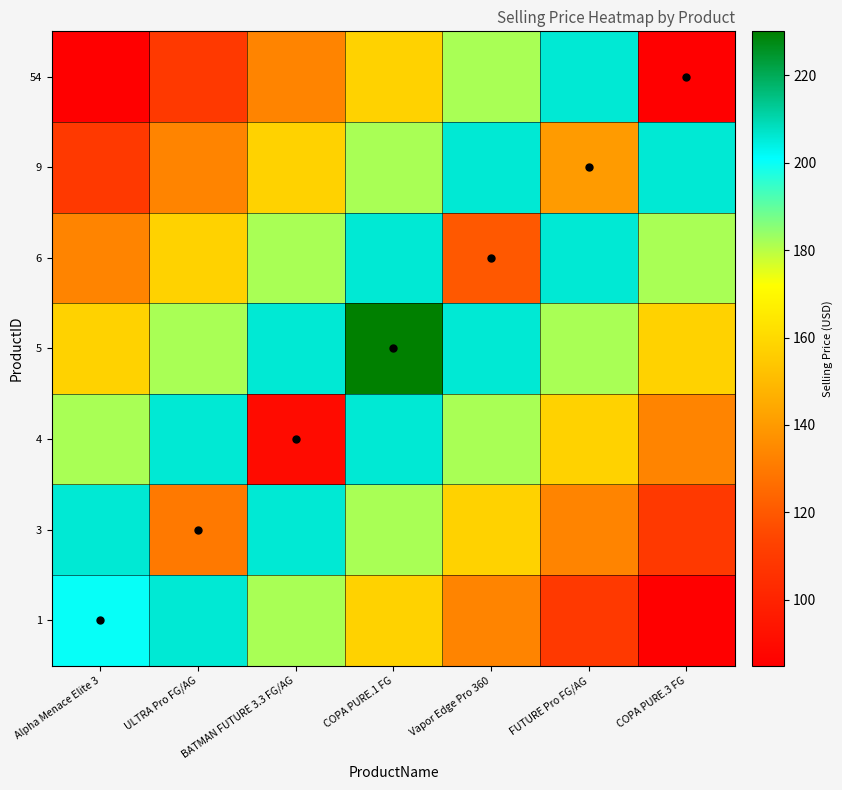

Reading right to left, transcribe all the data shown in this chart.

1: COPA PURE.3 FG=85.0	FUTURE Pro FG/AG=109.2	Vapor Edge Pro 360=133.3	COPA PURE.1 FG=157.5	BATMAN FUTURE 3.3 FG/AG=181.7	ULTRA Pro FG/AG=205.8	Alpha Menace Elite 3=200.0
3: COPA PURE.3 FG=109.2	FUTURE Pro FG/AG=133.3	Vapor Edge Pro 360=157.5	COPA PURE.1 FG=181.7	BATMAN FUTURE 3.3 FG/AG=205.8	ULTRA Pro FG/AG=130.0	Alpha Menace Elite 3=205.8
4: COPA PURE.3 FG=133.3	FUTURE Pro FG/AG=157.5	Vapor Edge Pro 360=181.7	COPA PURE.1 FG=205.8	BATMAN FUTURE 3.3 FG/AG=90.0	ULTRA Pro FG/AG=205.8	Alpha Menace Elite 3=181.7
5: COPA PURE.3 FG=157.5	FUTURE Pro FG/AG=181.7	Vapor Edge Pro 360=205.8	COPA PURE.1 FG=230.0	BATMAN FUTURE 3.3 FG/AG=205.8	ULTRA Pro FG/AG=181.7	Alpha Menace Elite 3=157.5
6: COPA PURE.3 FG=181.7	FUTURE Pro FG/AG=205.8	Vapor Edge Pro 360=120.0	COPA PURE.1 FG=205.8	BATMAN FUTURE 3.3 FG/AG=181.7	ULTRA Pro FG/AG=157.5	Alpha Menace Elite 3=133.3
9: COPA PURE.3 FG=205.8	FUTURE Pro FG/AG=140.0	Vapor Edge Pro 360=205.8	COPA PURE.1 FG=181.7	BATMAN FUTURE 3.3 FG/AG=157.5	ULTRA Pro FG/AG=133.3	Alpha Menace Elite 3=109.2
54: COPA PURE.3 FG=85.0	FUTURE Pro FG/AG=205.8	Vapor Edge Pro 360=181.7	COPA PURE.1 FG=157.5	BATMAN FUTURE 3.3 FG/AG=133.3	ULTRA Pro FG/AG=109.2	Alpha Menace Elite 3=85.0